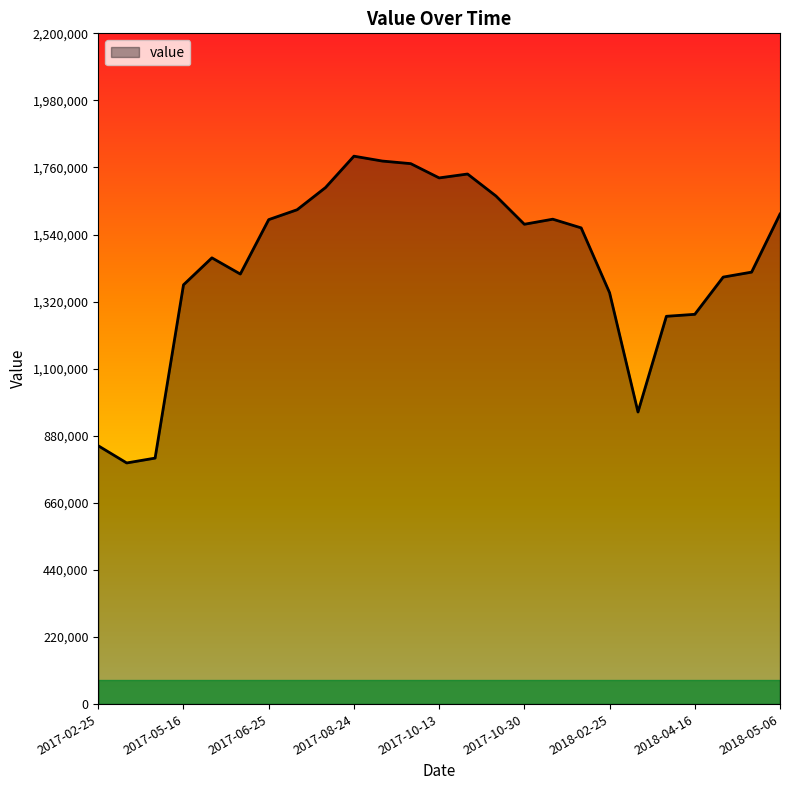

What is the greatest value displayed?

1797100